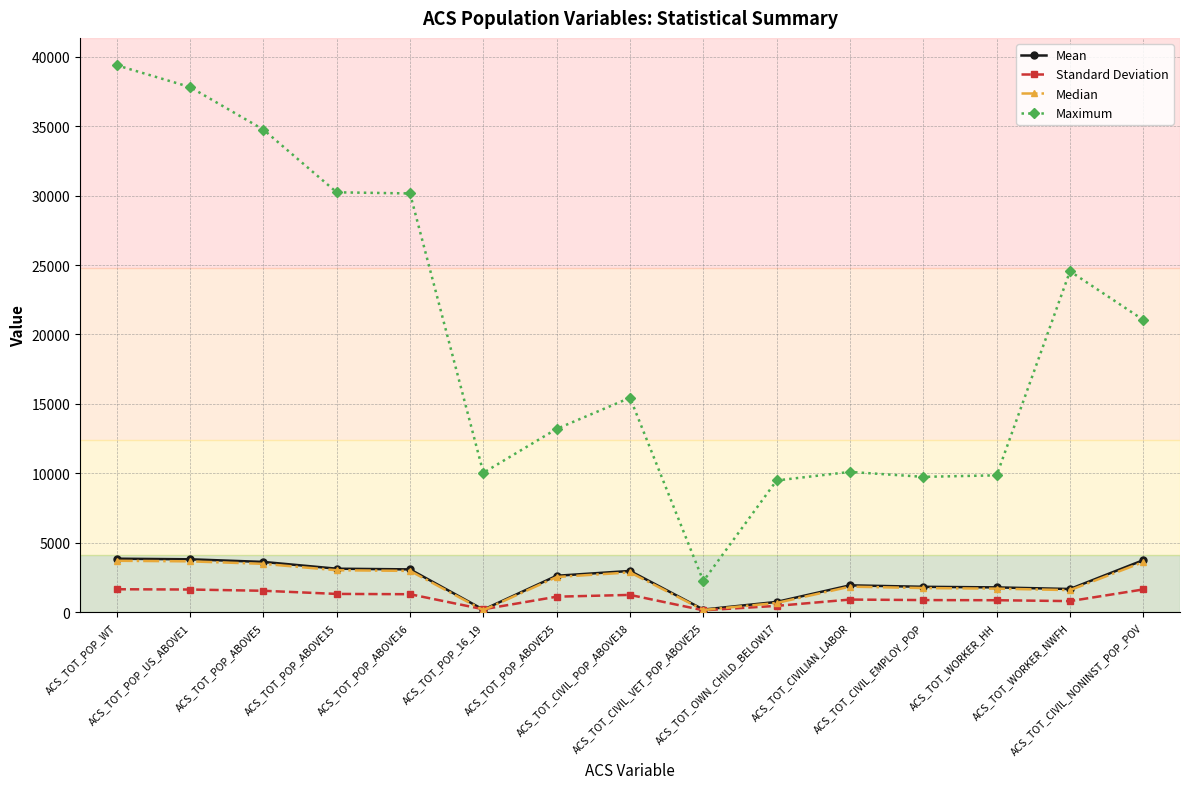

Which series has the largest range (max minus min)?

Maximum